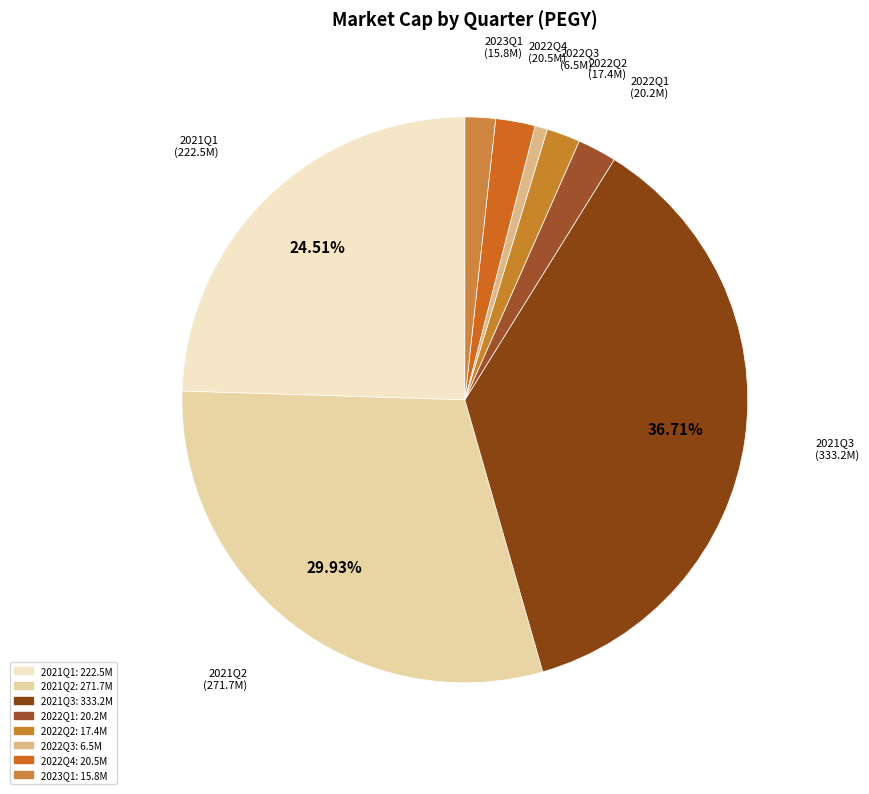

How many slices are in this pie chart?

8